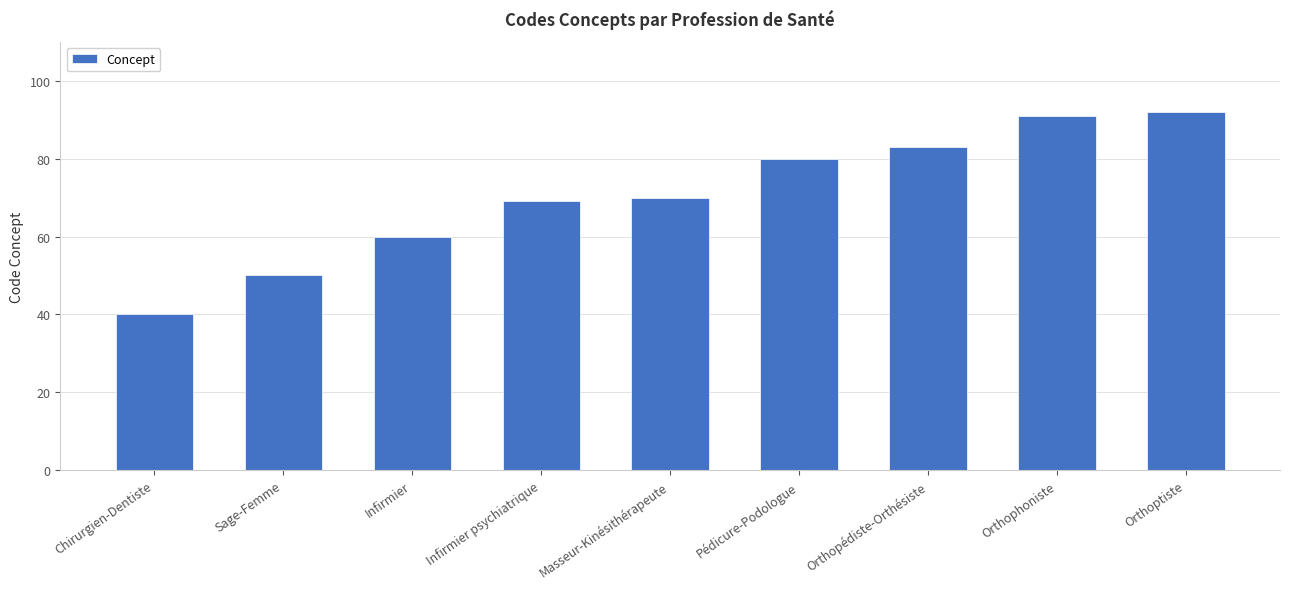

Count the number of categories in the chart.

9